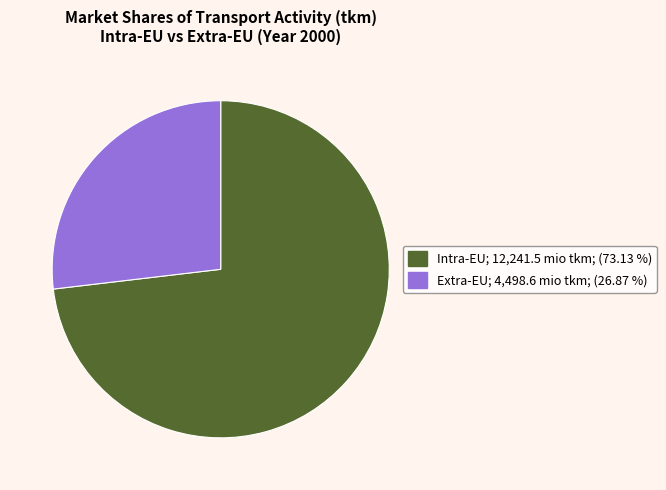

Between Intra-EU and Extra-EU, which is larger?

Intra-EU